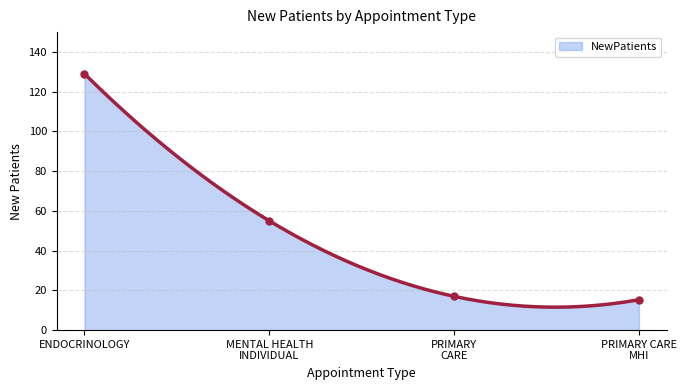

What is the value of the 2nd point from the left?

55.0